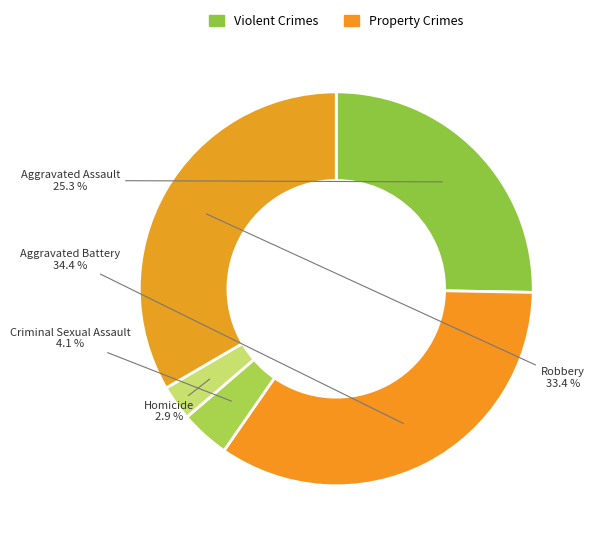

The Aggravated Assault slice represents 16% of the pie. True or false?

False